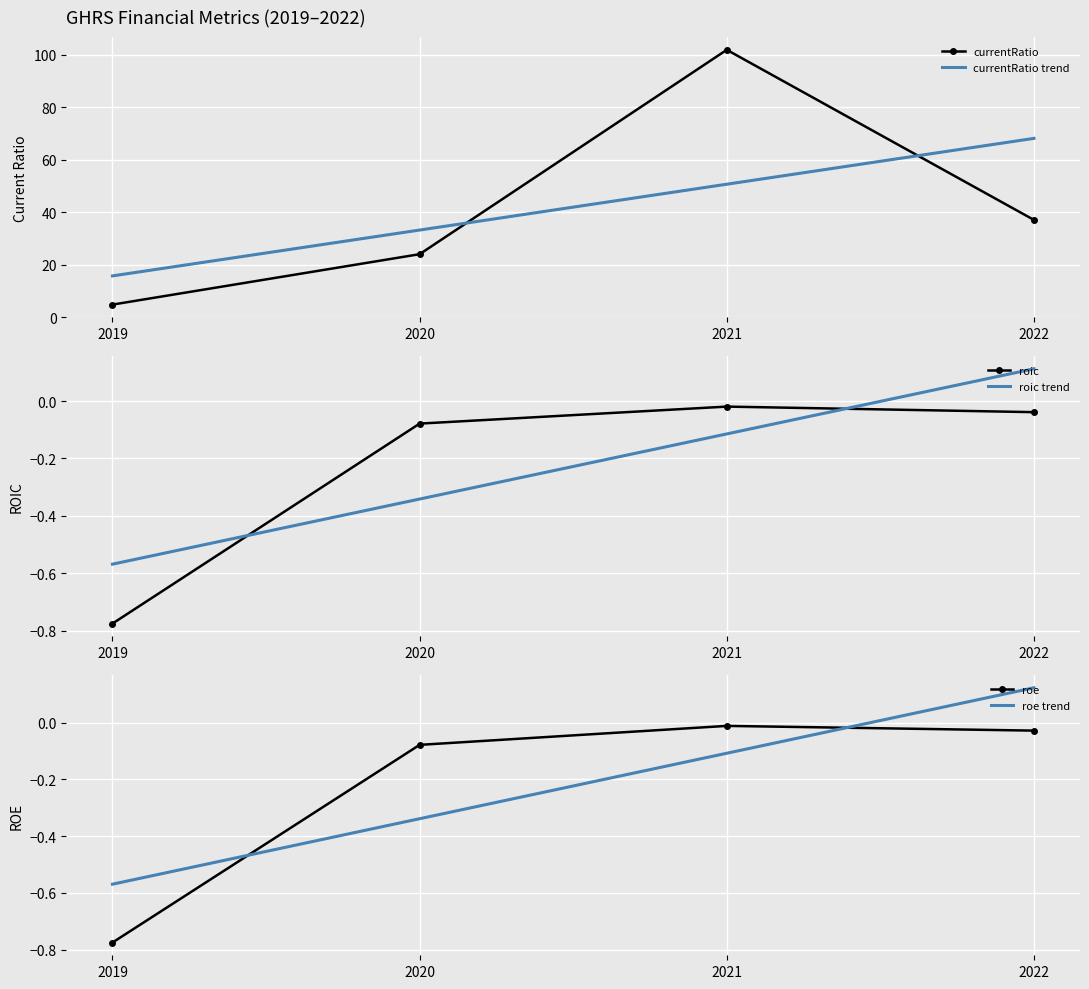

The currentRatio series shows 101.8 at 2021. True or false?

True